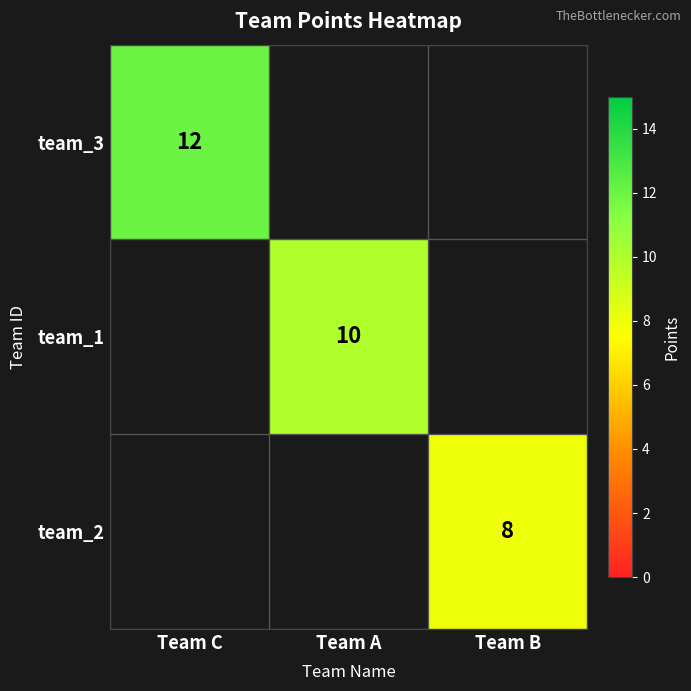

Is it true that team_3 equals 12 at Team C?

True